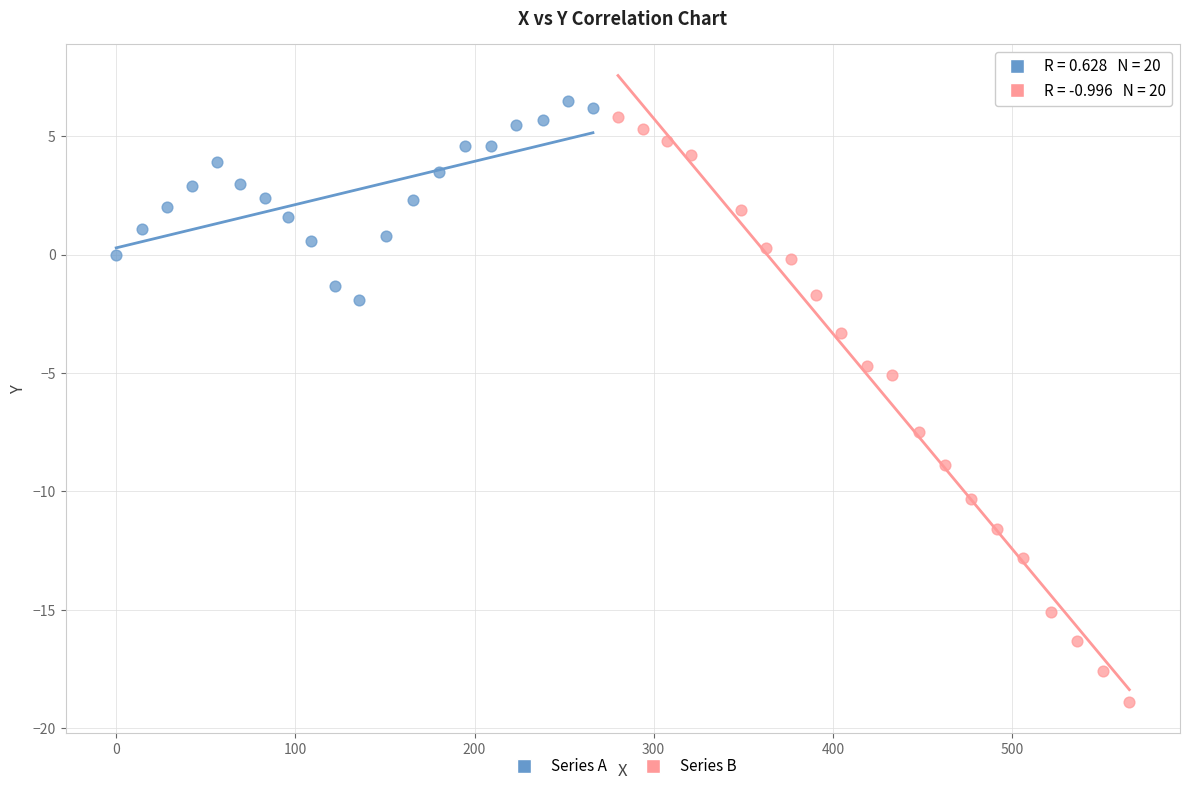

Which series reaches the minimum Y coordinate?

Series B